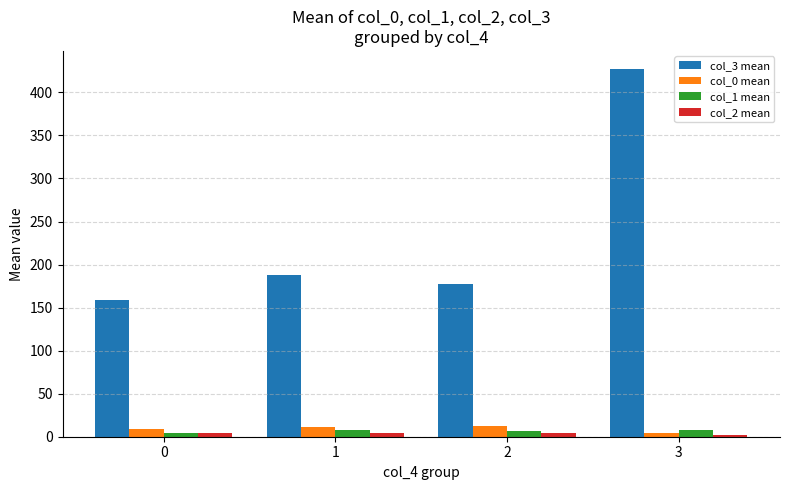

What is the spread (max minus min) of values at 2?

172.6